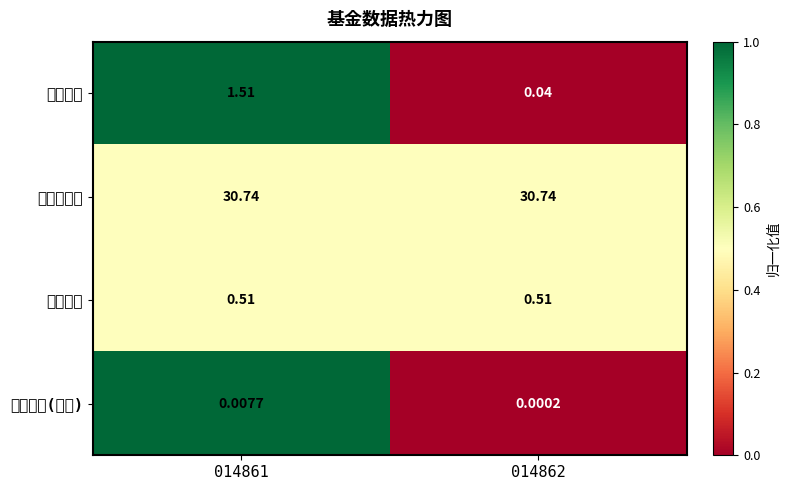

Reading left to right, transcribe all the data shown in this chart.

基金规模: 014861=1.5	014862=0.0
股票总仓位: 014861=30.7	014862=30.7
仓位占比: 014861=0.5	014862=0.5
持有市値(亿元): 014861=0.0	014862=0.0